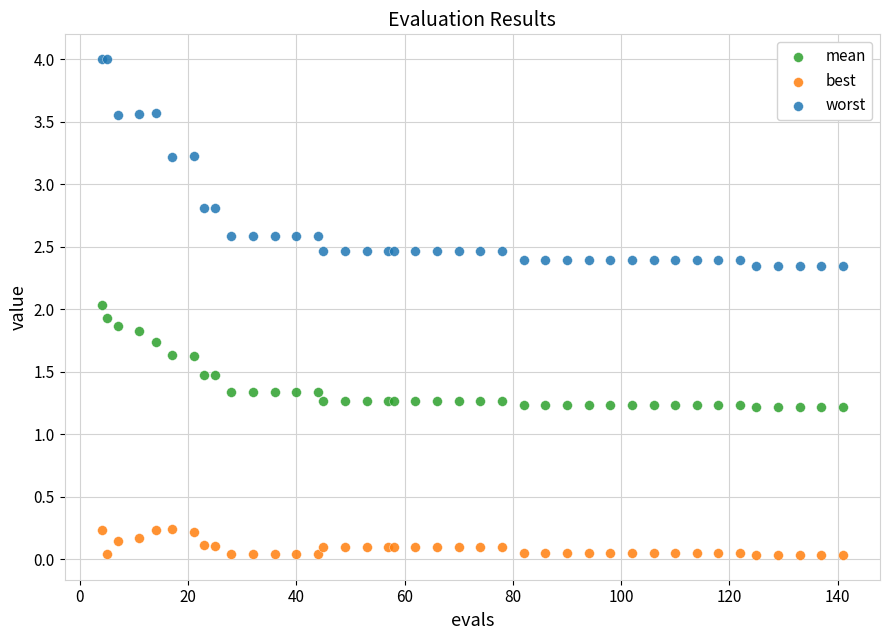

What is the X range (max minus min) for the scatter plot?

137.0